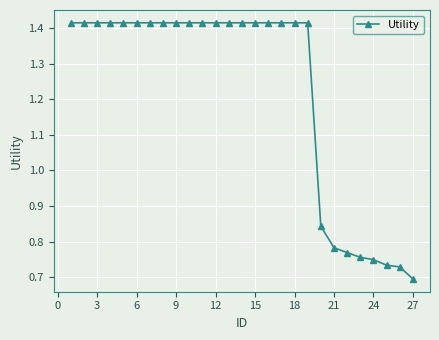

What is the average value?

1.2